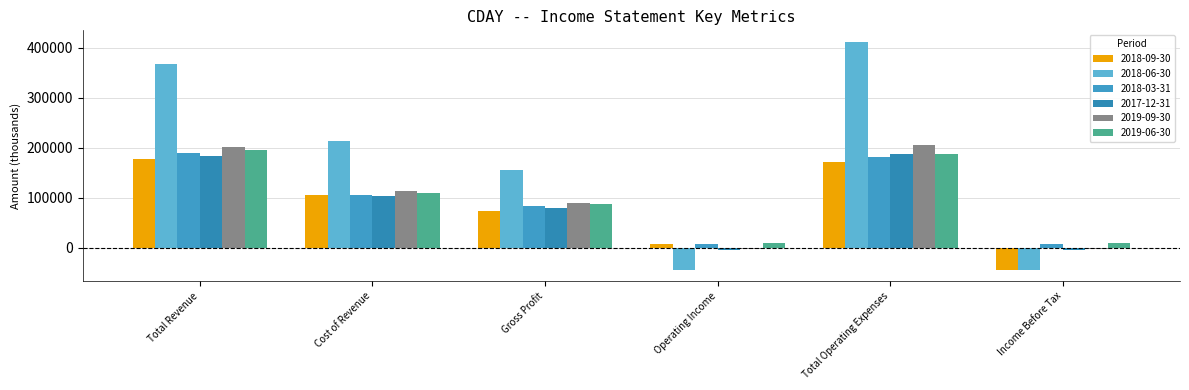

How many groups of bars are there?

6